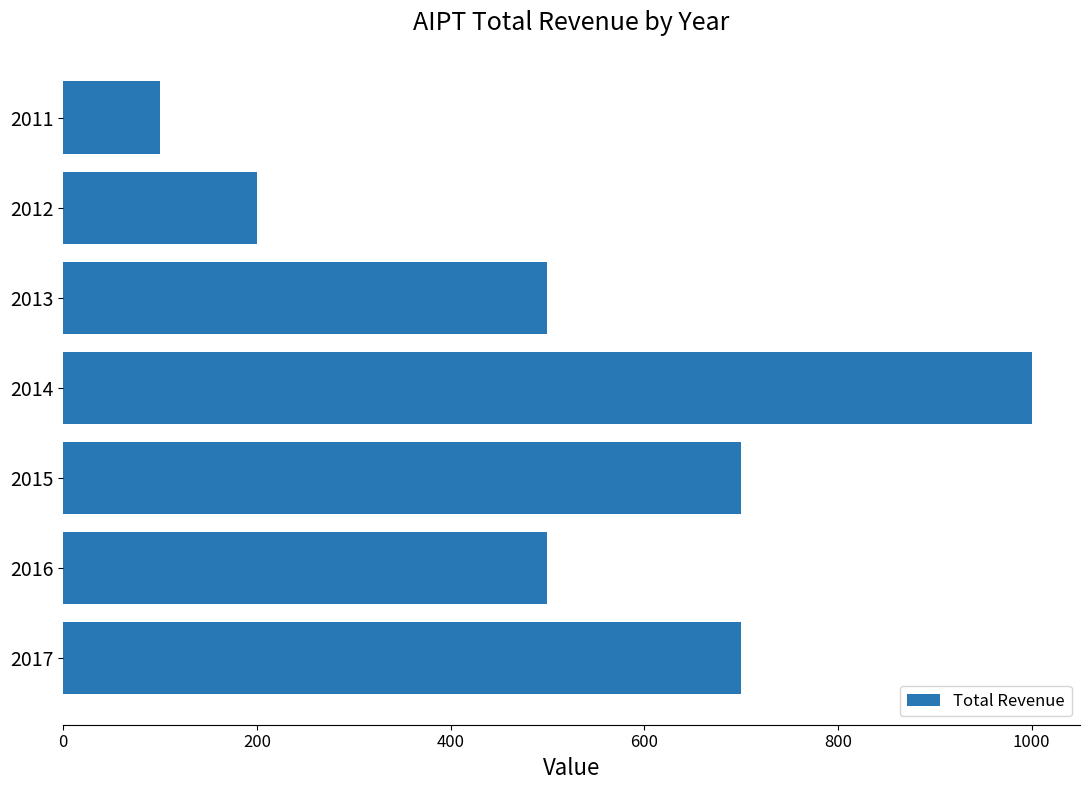

At which category does the chart reach its peak across all series?

2014